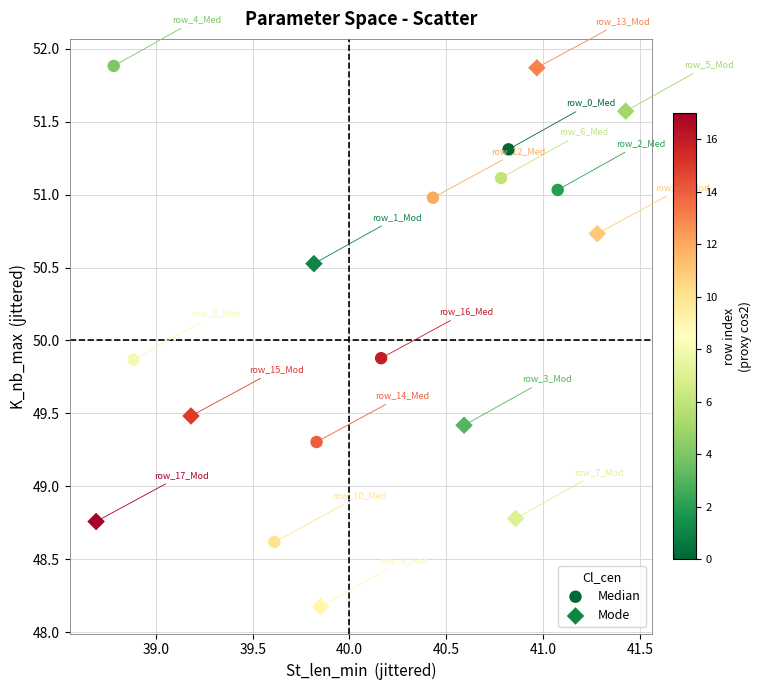

Which series has the widest spread of Y values?

Mode